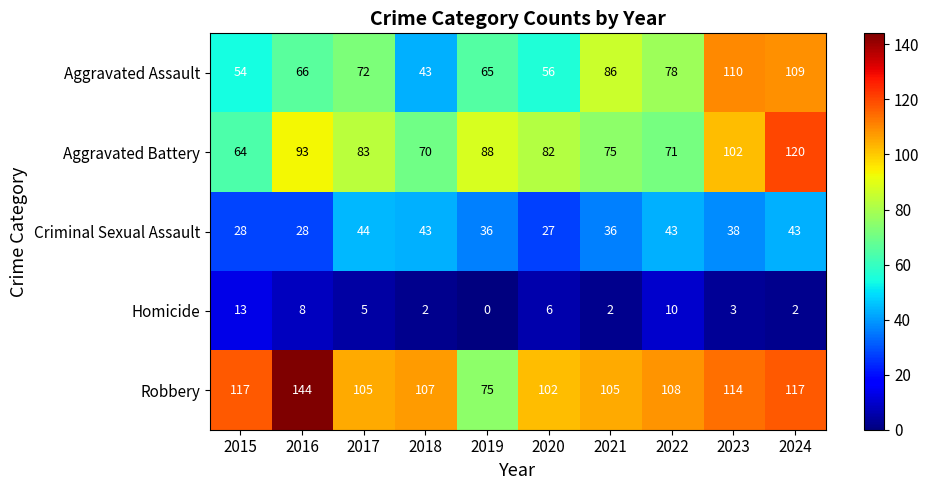

Which series has the largest total across all categories?

Robbery